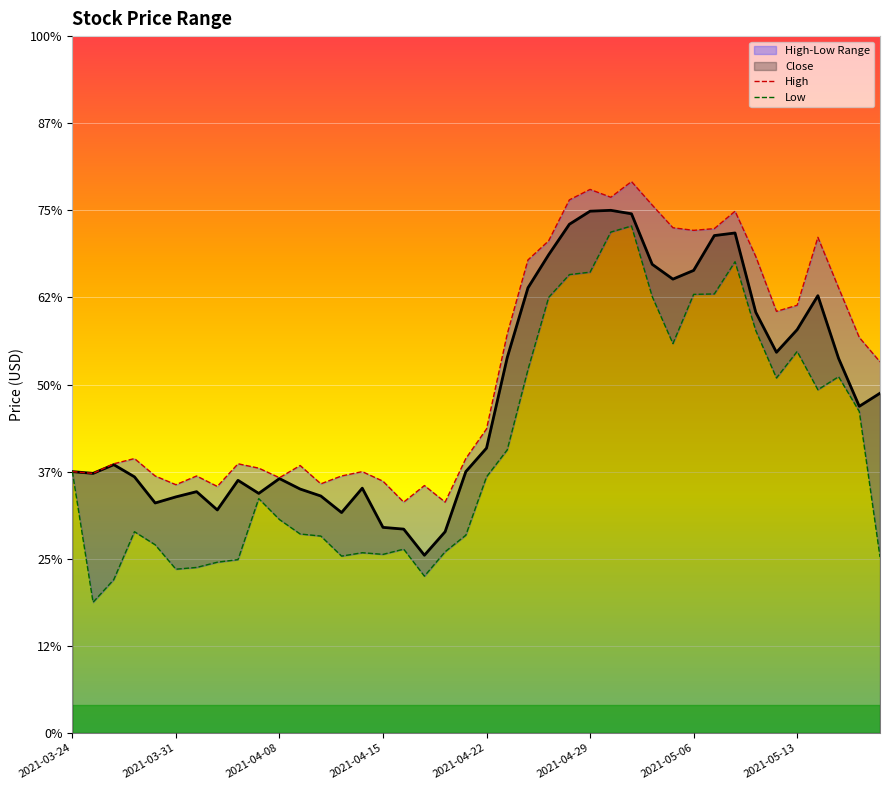

What is the minimum value for High?

14.6